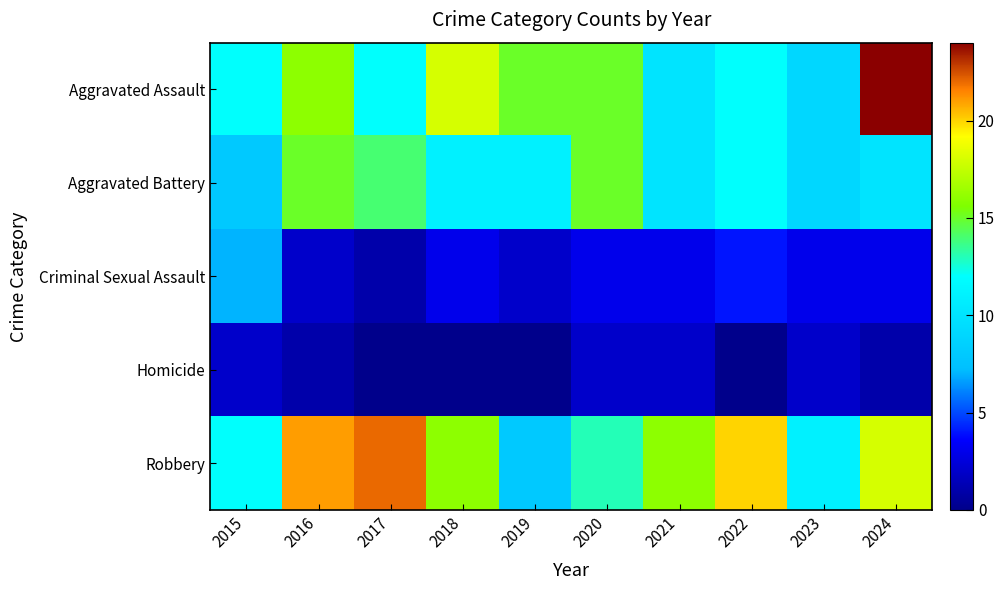

At which category is the sum across all series the highest?

2024